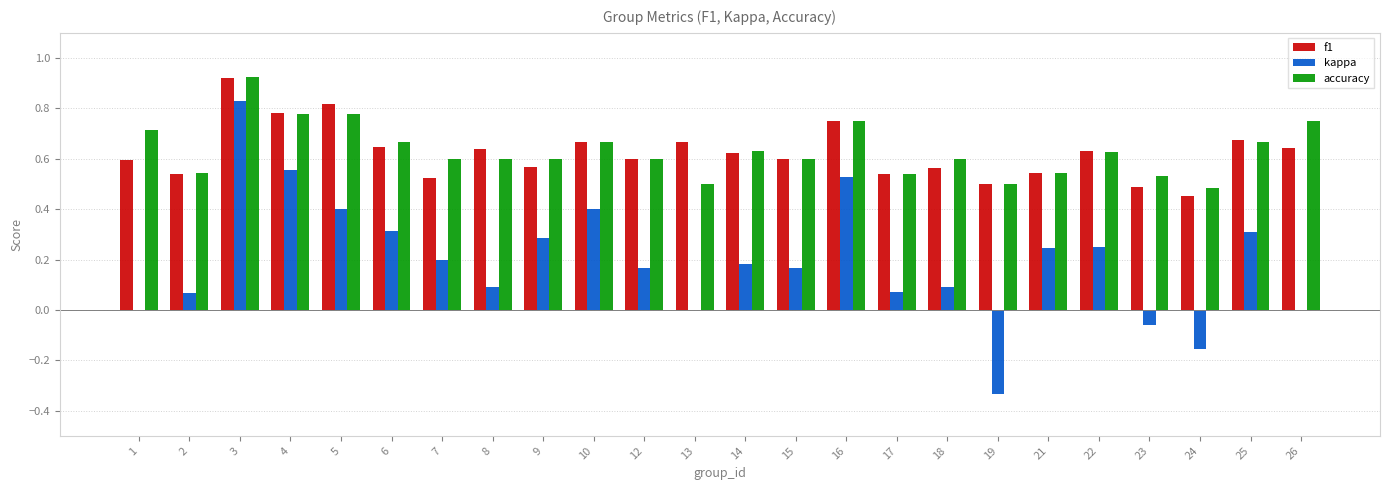

The value of f1 at 17 is 0.5. True or false?

True